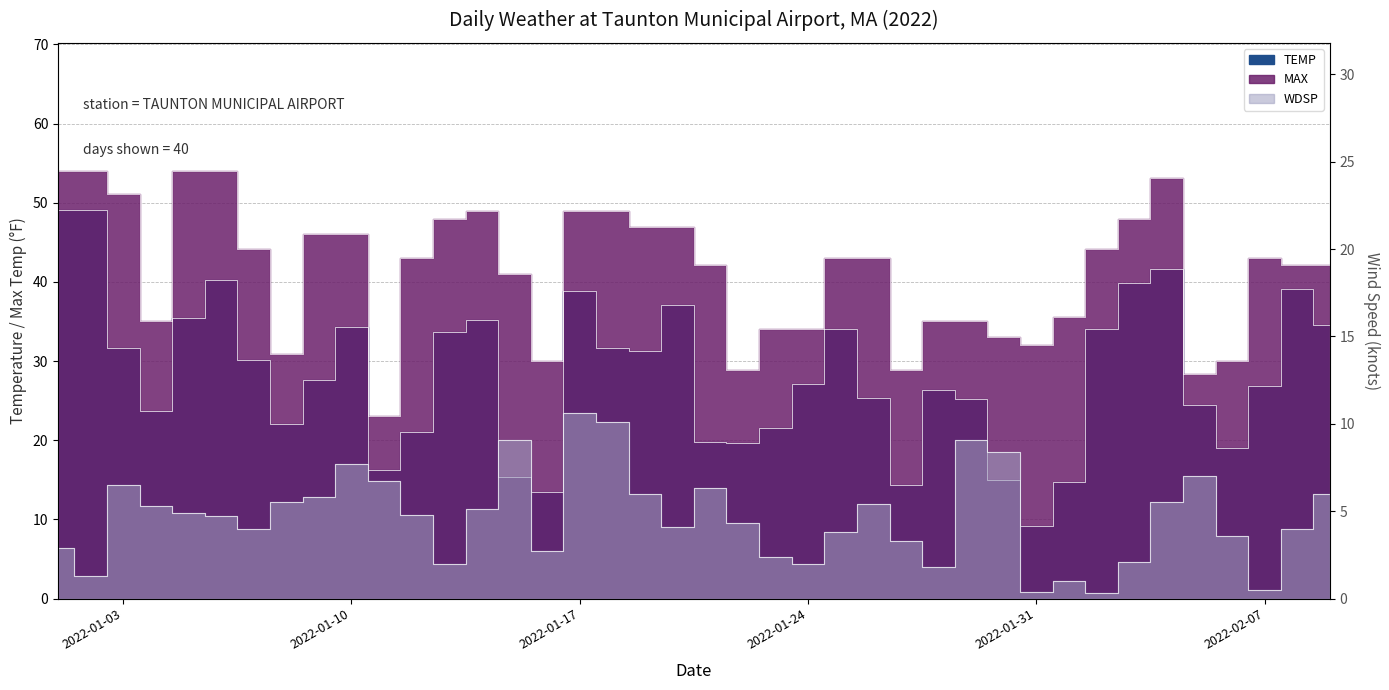

In WDSP, how many points are lower than both neighbors (excluding endpoints)?

10